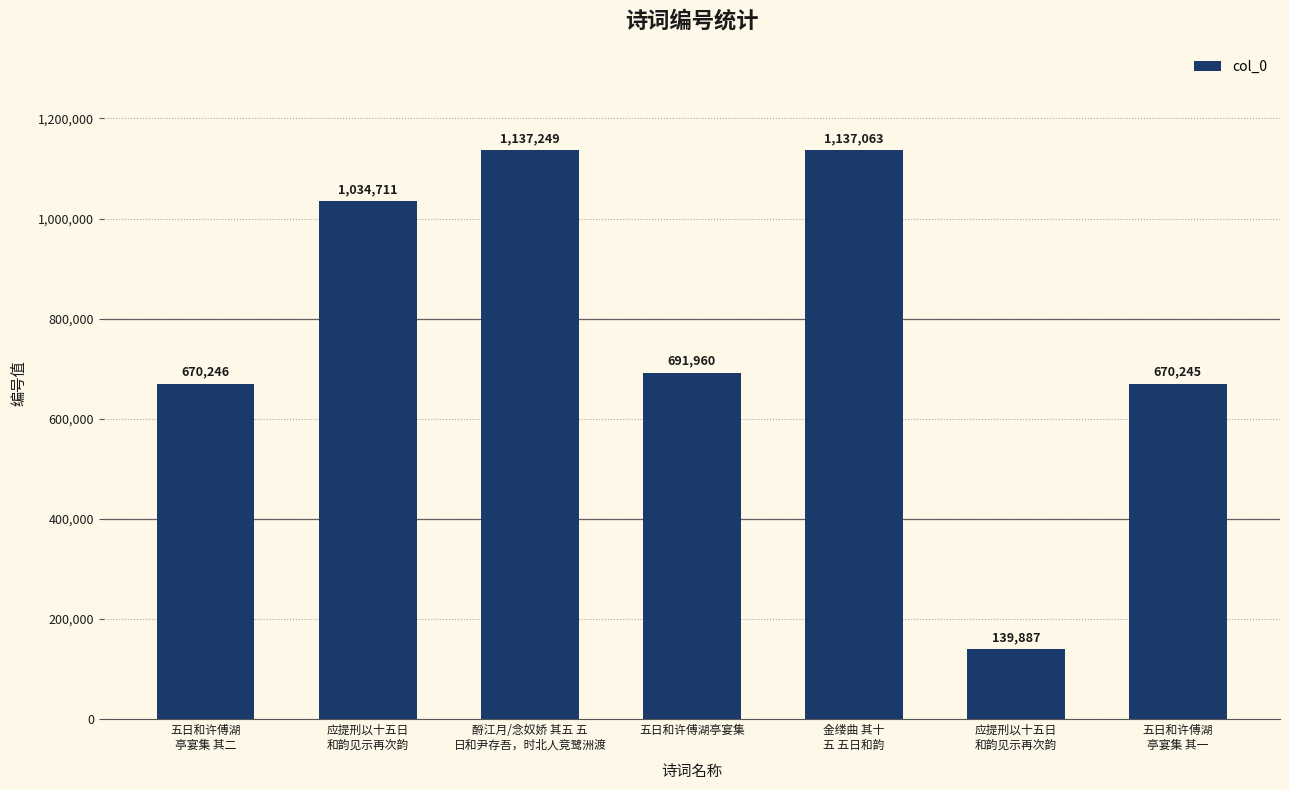

What is the value of the 7th bar from the left?

670245